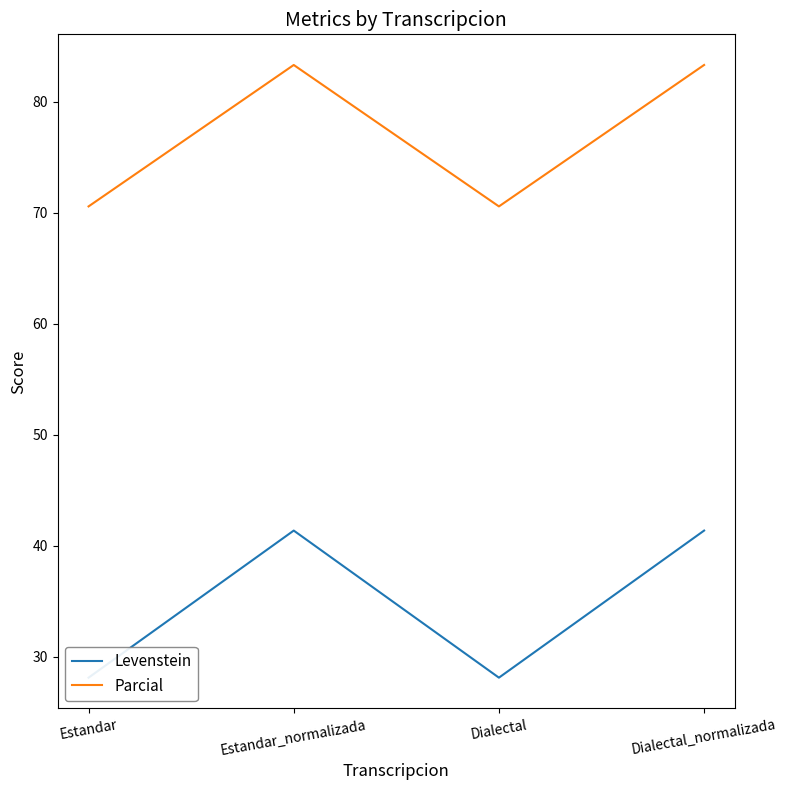

Is this an area chart (filled region under the line)?

No